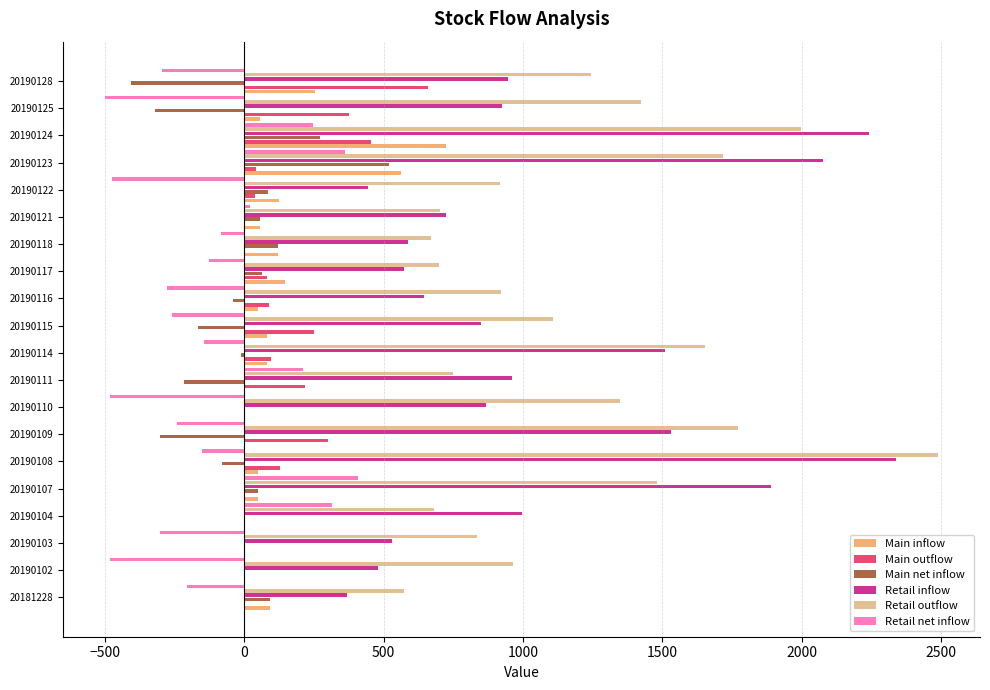

The Main net inflow series shows -78.9 at 20190108. True or false?

True